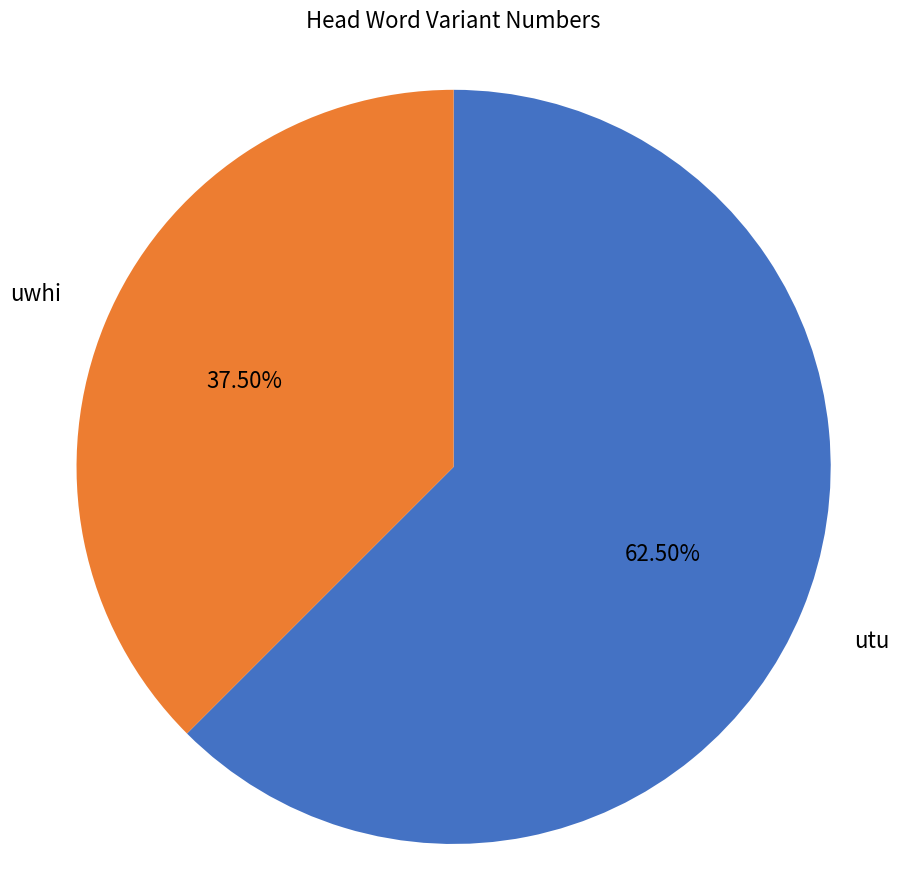

Is there any slice that represents more than half of the pie?

Yes